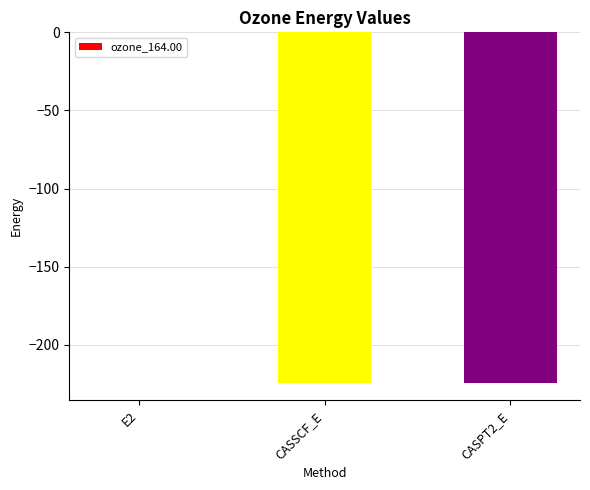

How many data points does each series have?

3